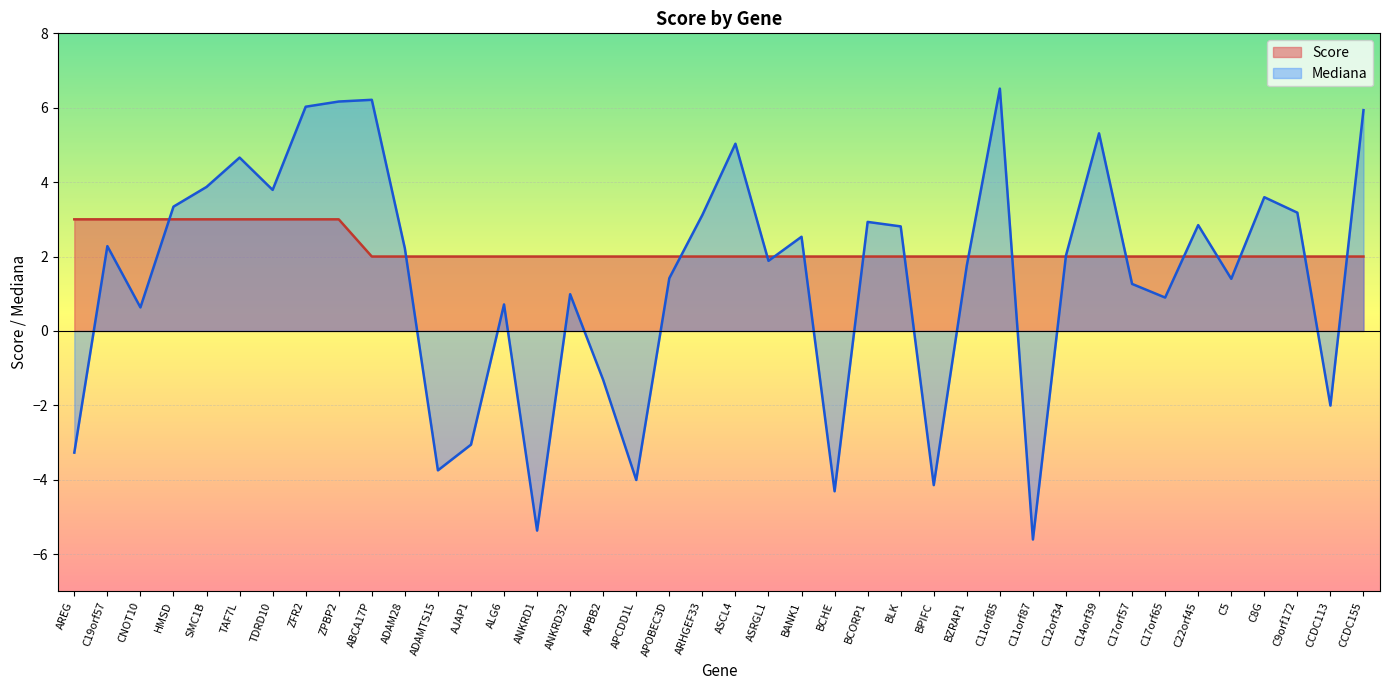

Is it true that the value at C11orf87 is 2?

True